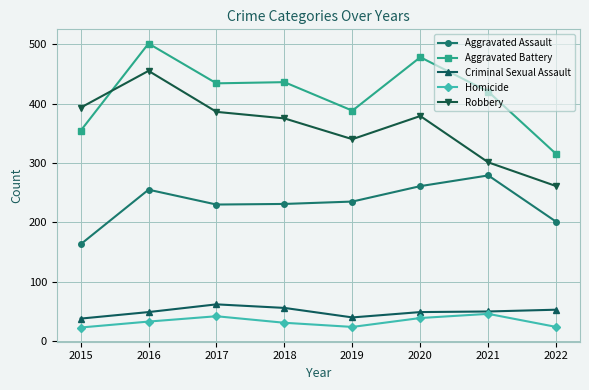

Where is the first local maximum for Robbery?

2016